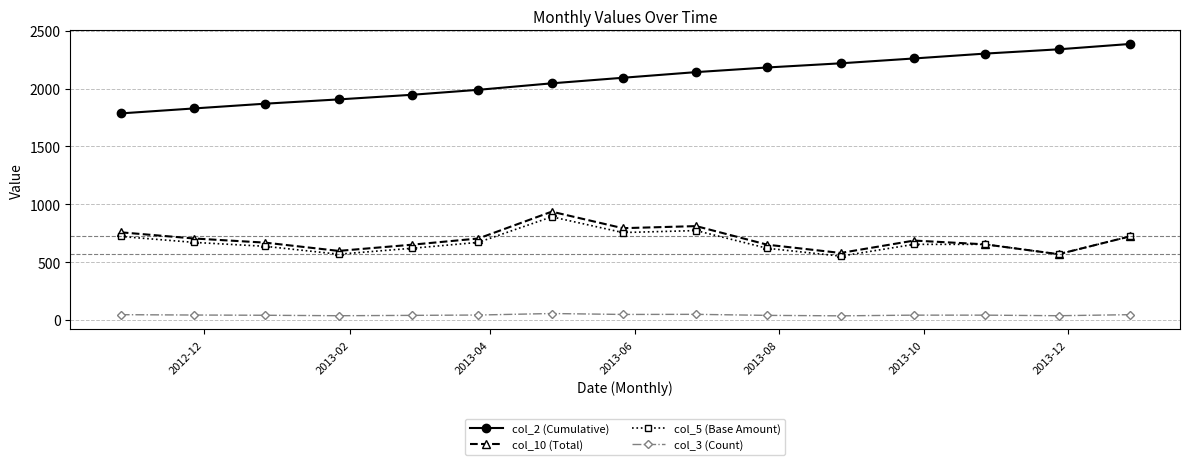

True or false: col_2 (Cumulative) and col_5 (Base Amount) intersect in this chart.

False